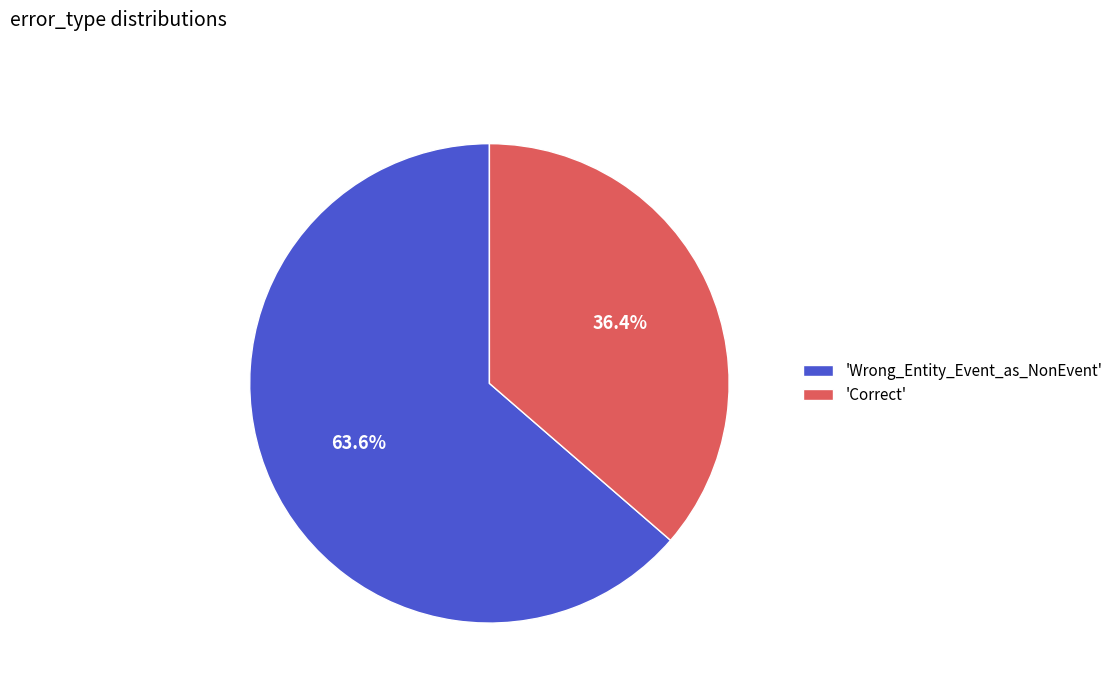

Between 'Wrong_Entity_Event_as_NonEvent' and 'Correct', which is larger?

'Wrong_Entity_Event_as_NonEvent'